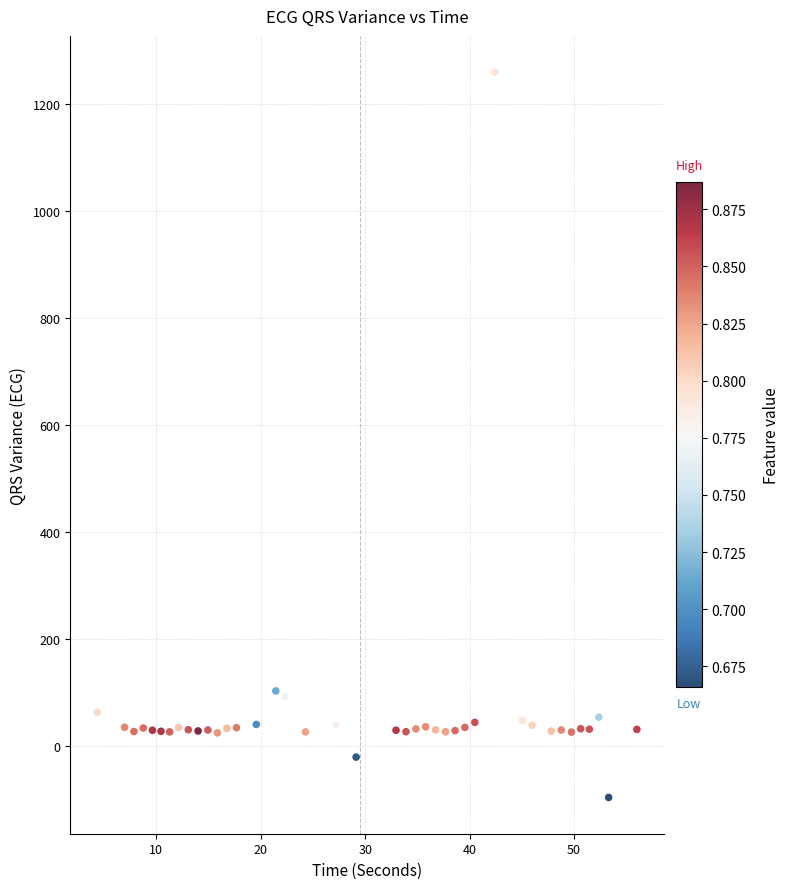

What is the range of Y values (max minus min)?

1355.6